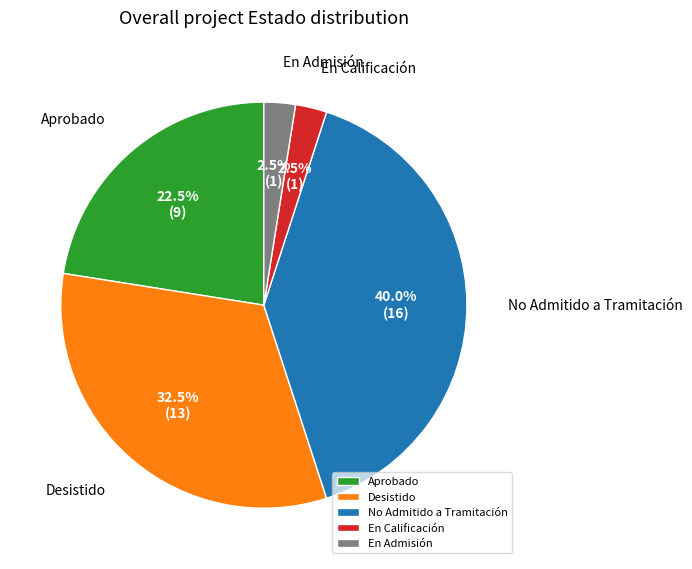

Which slice is the largest?

No Admitido a Tramitación